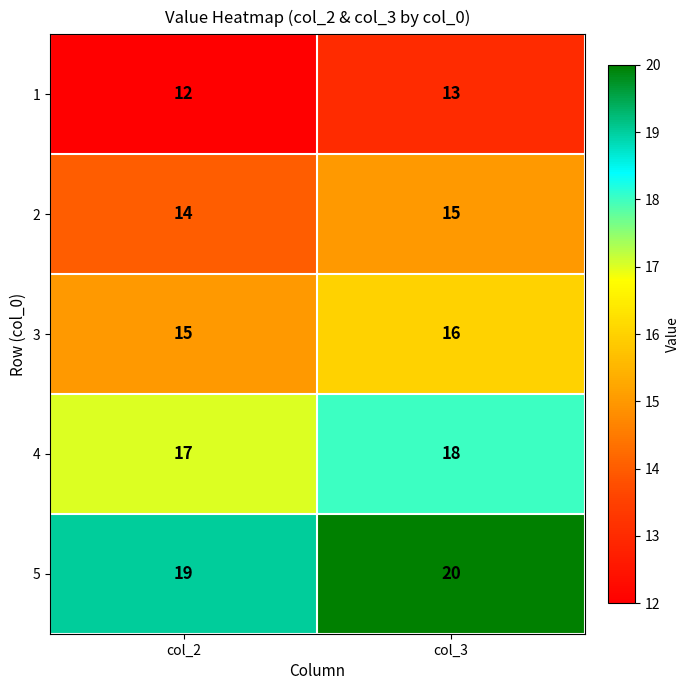

The value of 1 at col_2 is 19. True or false?

False